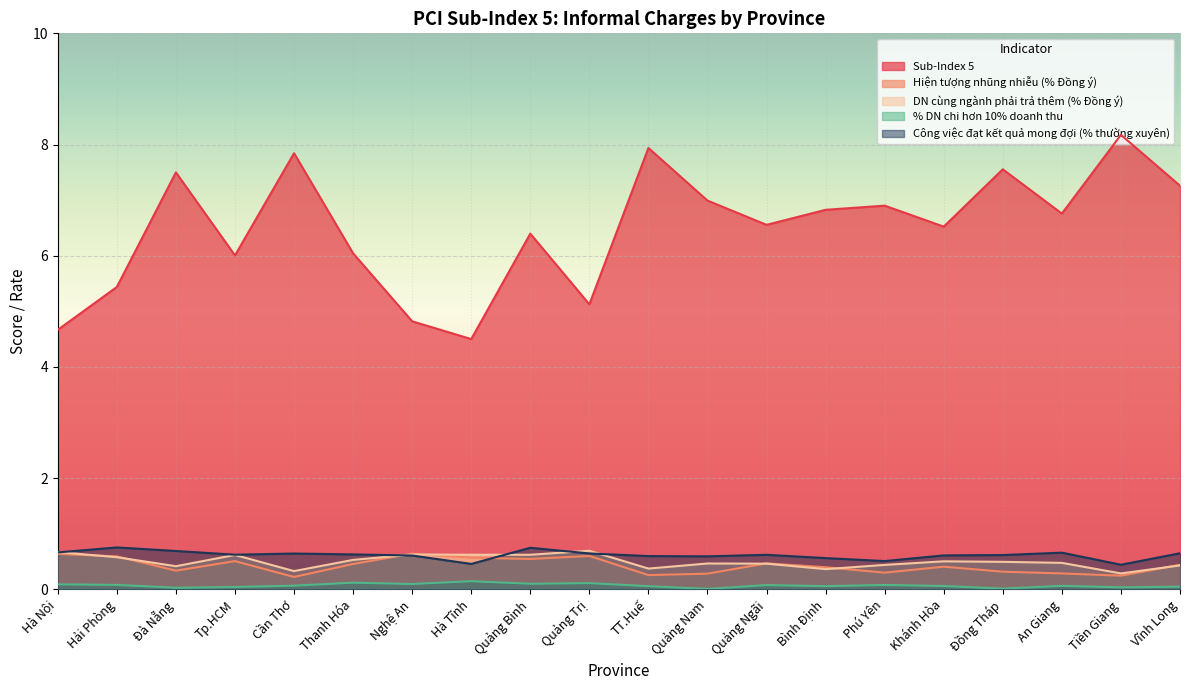

What is the spread (max minus min) of values at Tp.HCM?

6.0